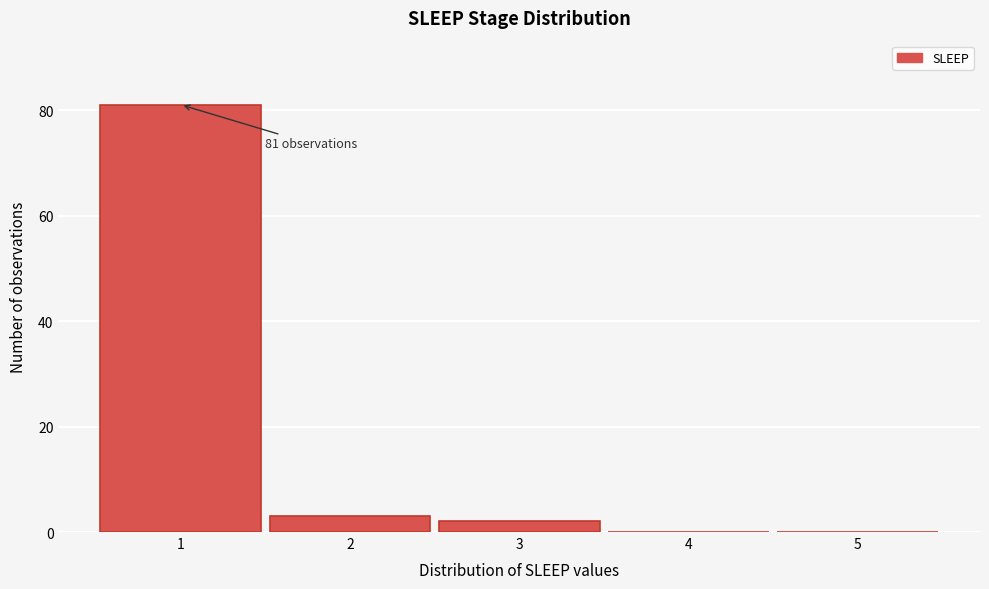

Which range on the x-axis has the tallest bar?

0.5 to 1.5